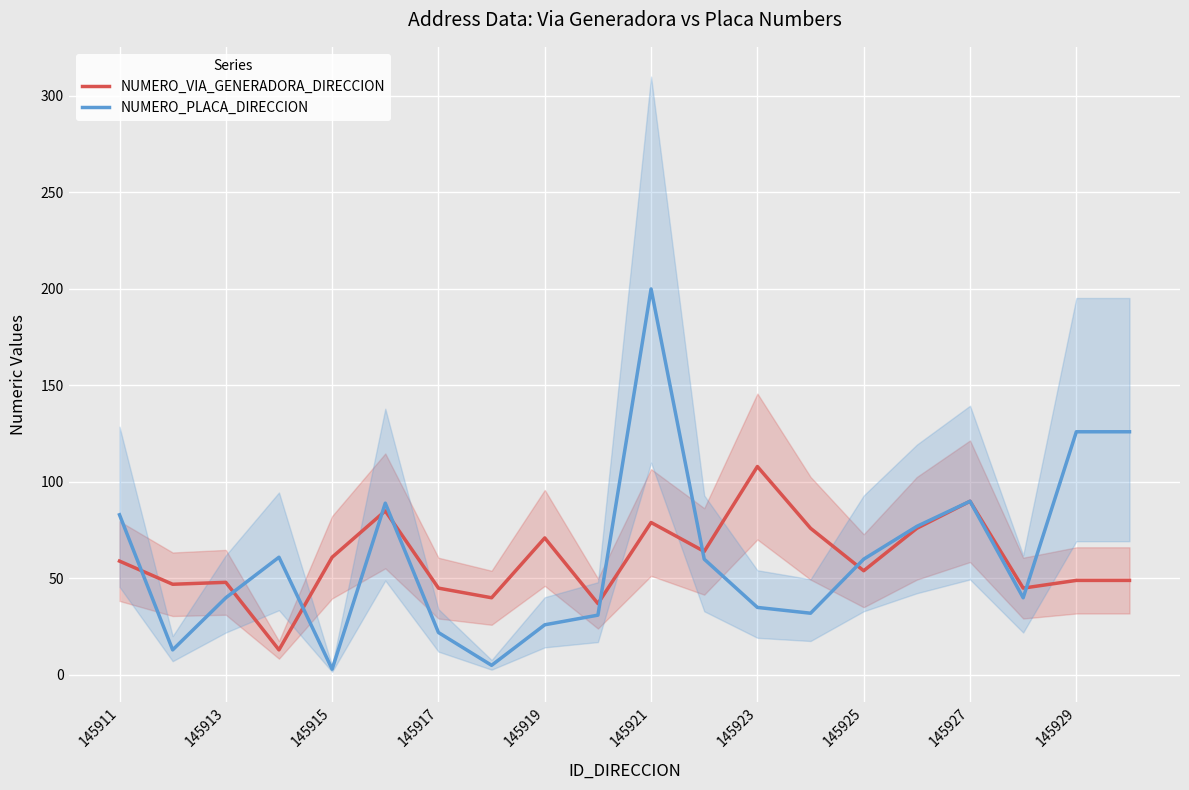

What is the maximum value for NUMERO_PLACA_DIRECCION?

200